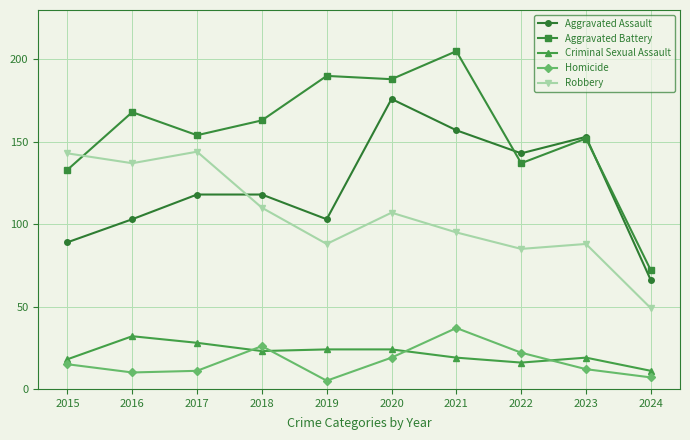

List the series in order of their peak value, lowest first.

Criminal Sexual Assault, Homicide, Robbery, Aggravated Assault, Aggravated Battery